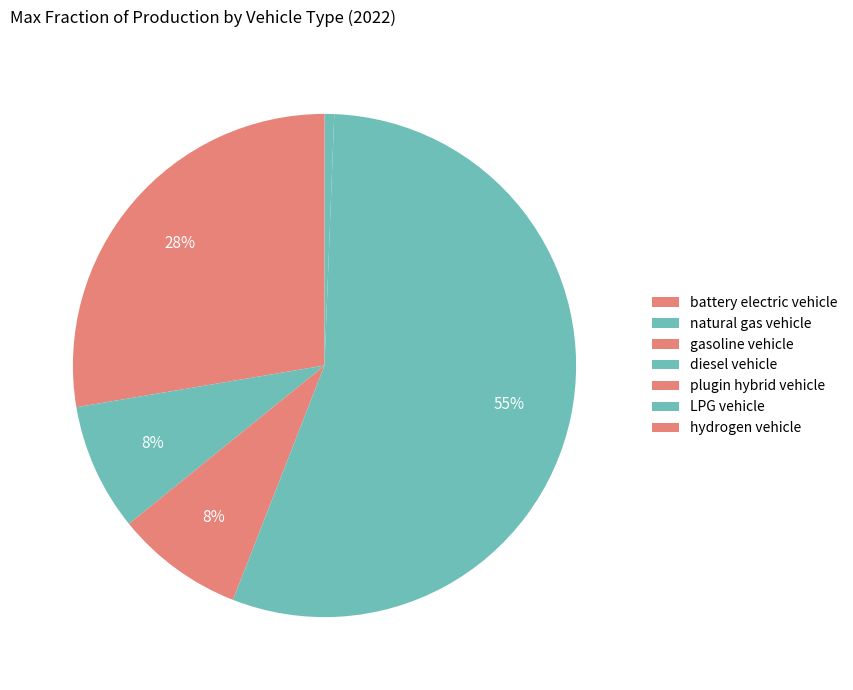

Do LPG vehicle and natural gas vehicle together represent more than half of the pie?

No